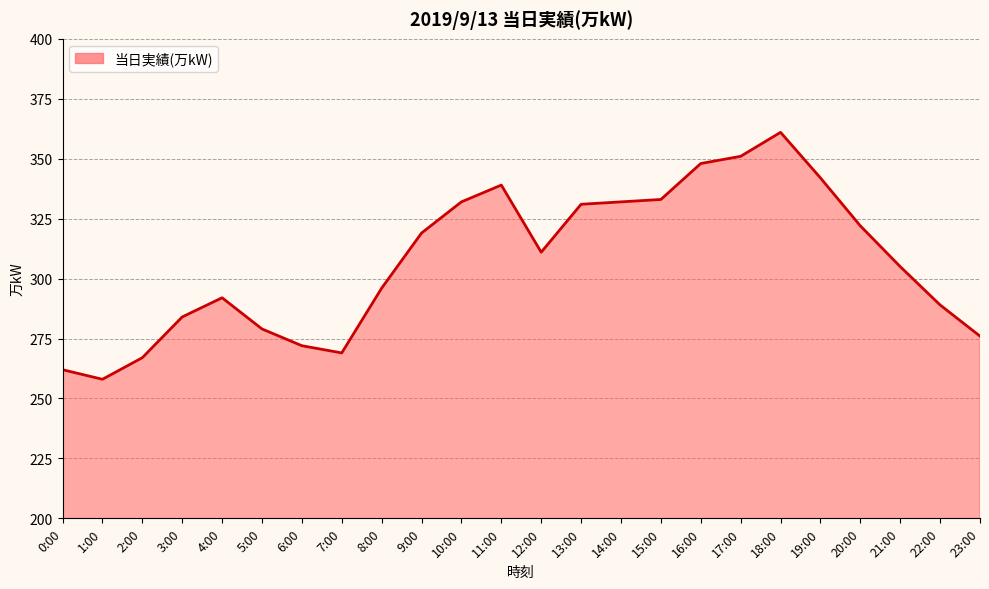

At which category does the chart reach its peak across all series?

18:00